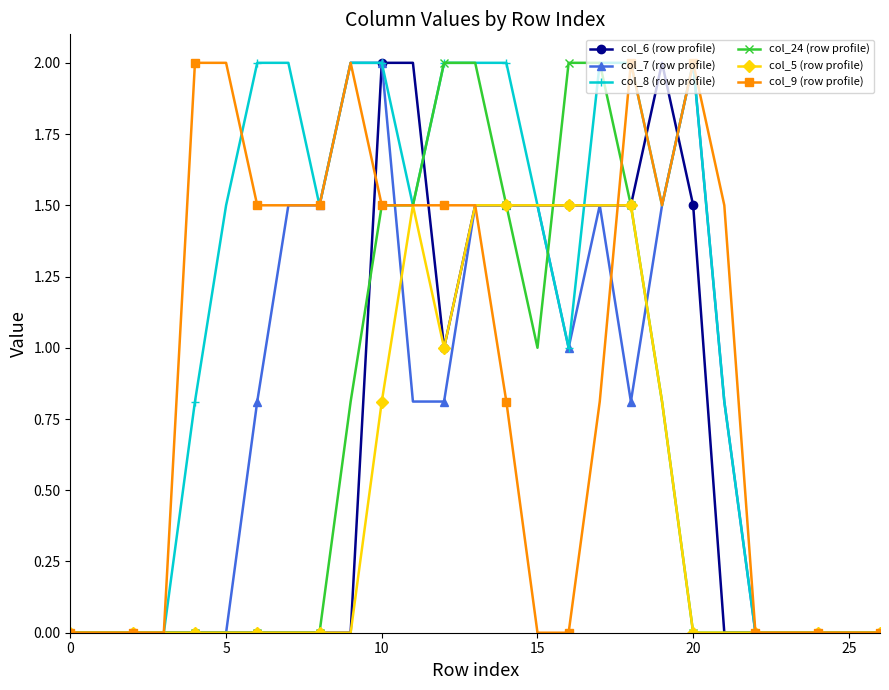

Which series has the largest total across all categories?

col_8 (row profile)